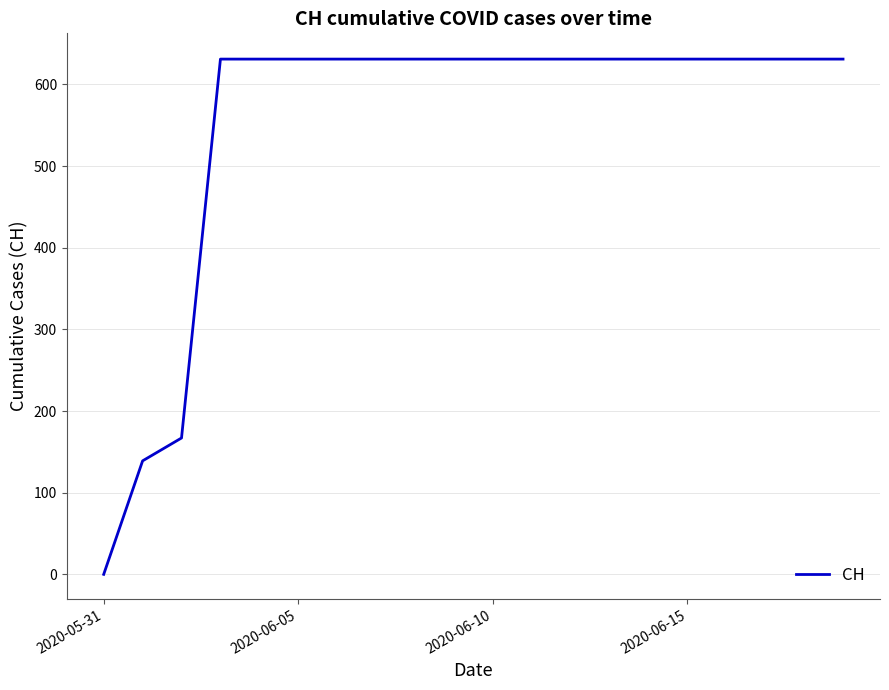

What is the greatest value displayed?

631